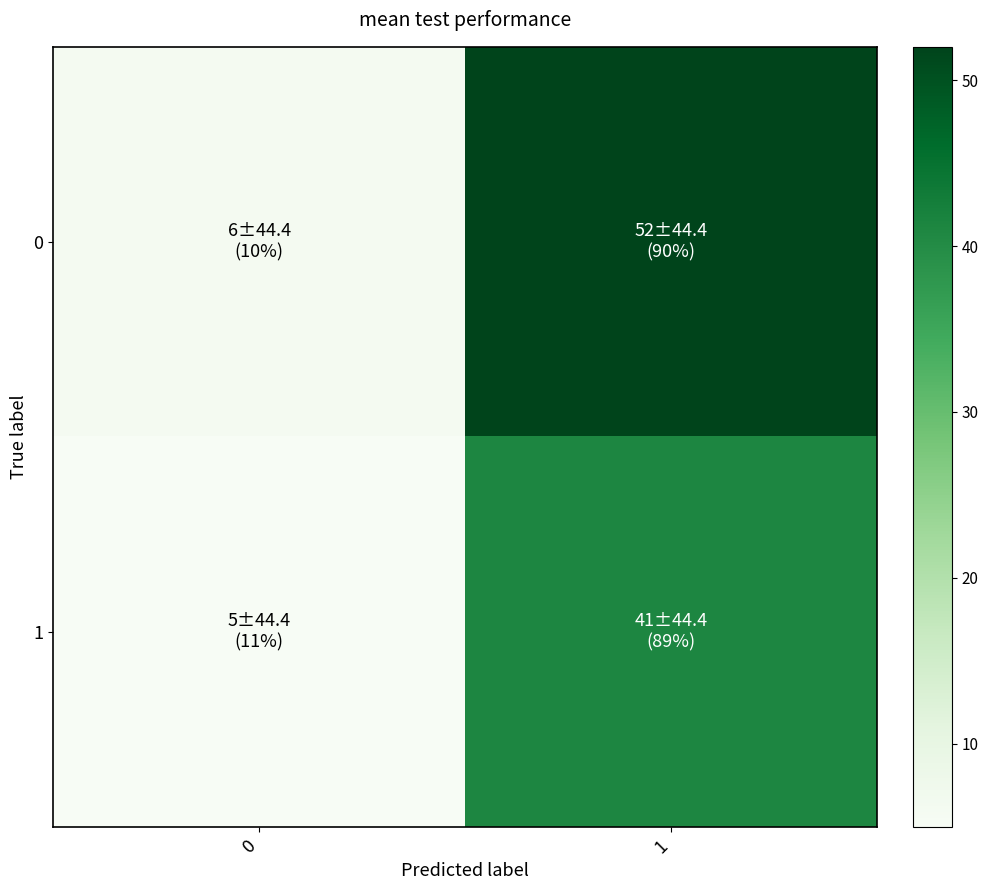

Between 0 and 1, which is larger?

1